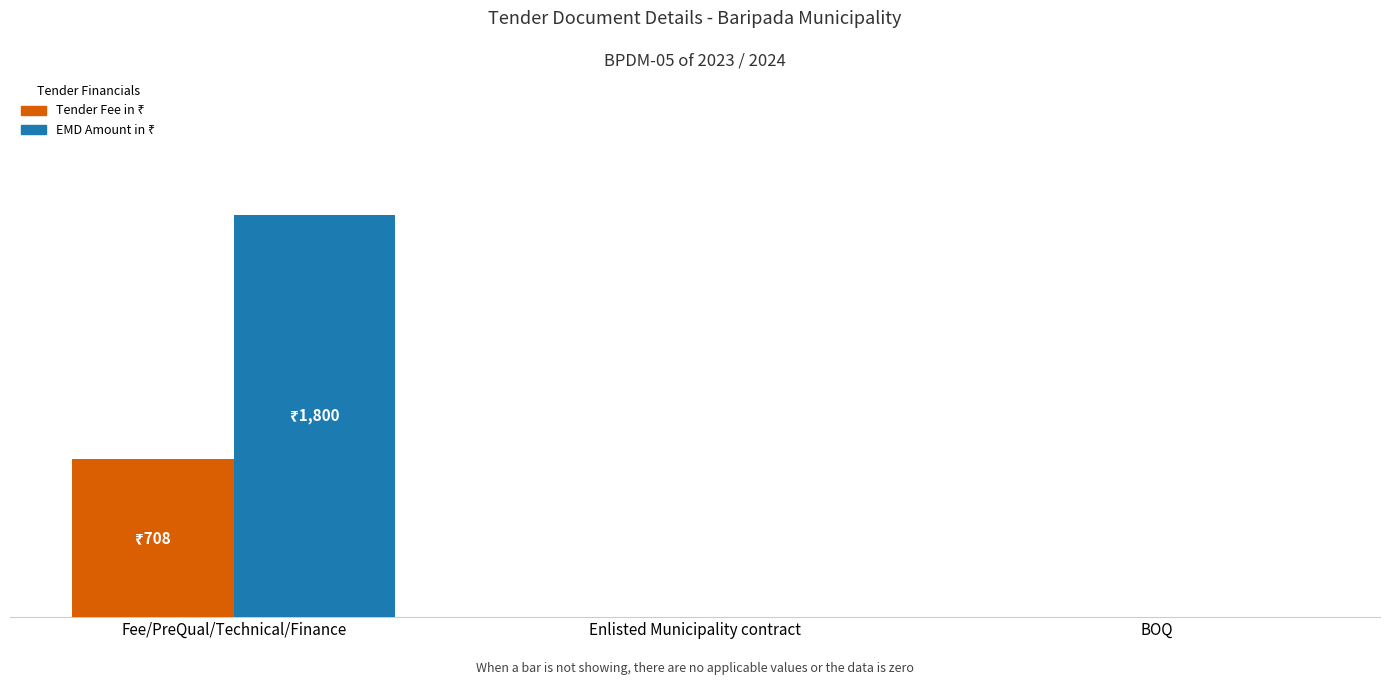

Are the bars horizontal?

No